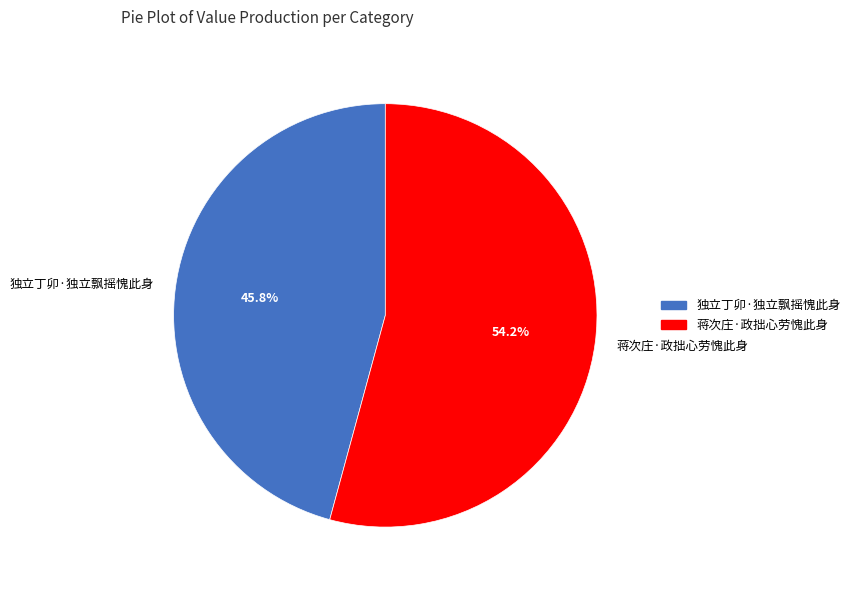

What is the majority slice?

蒋次庄·政拙心劳愧此身